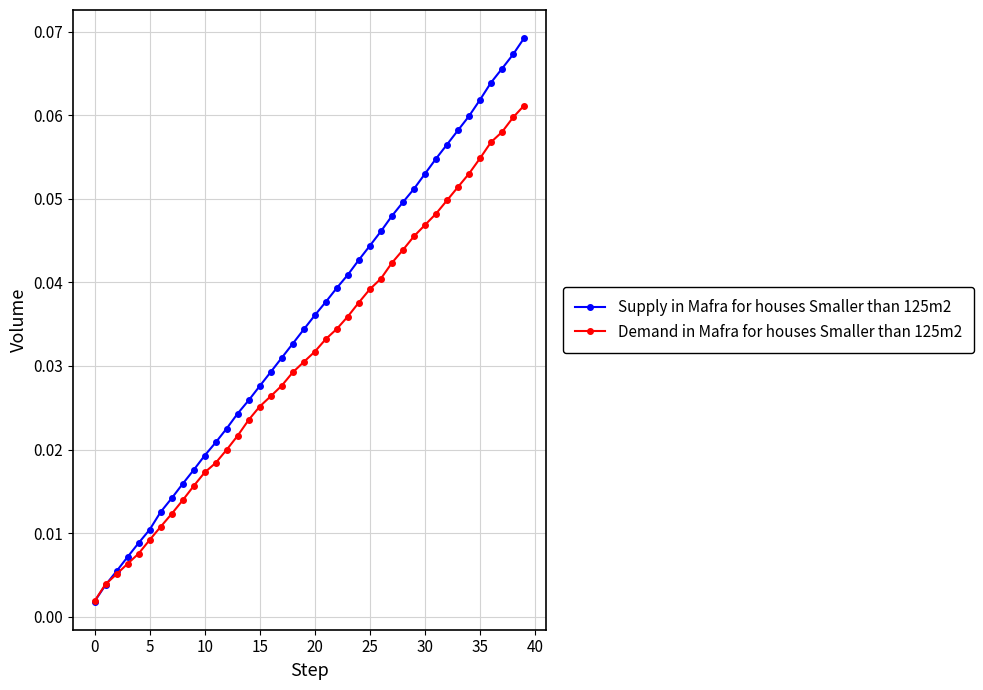

Which series has the largest total across all categories?

Supply in Mafra for houses Smaller than 125m2